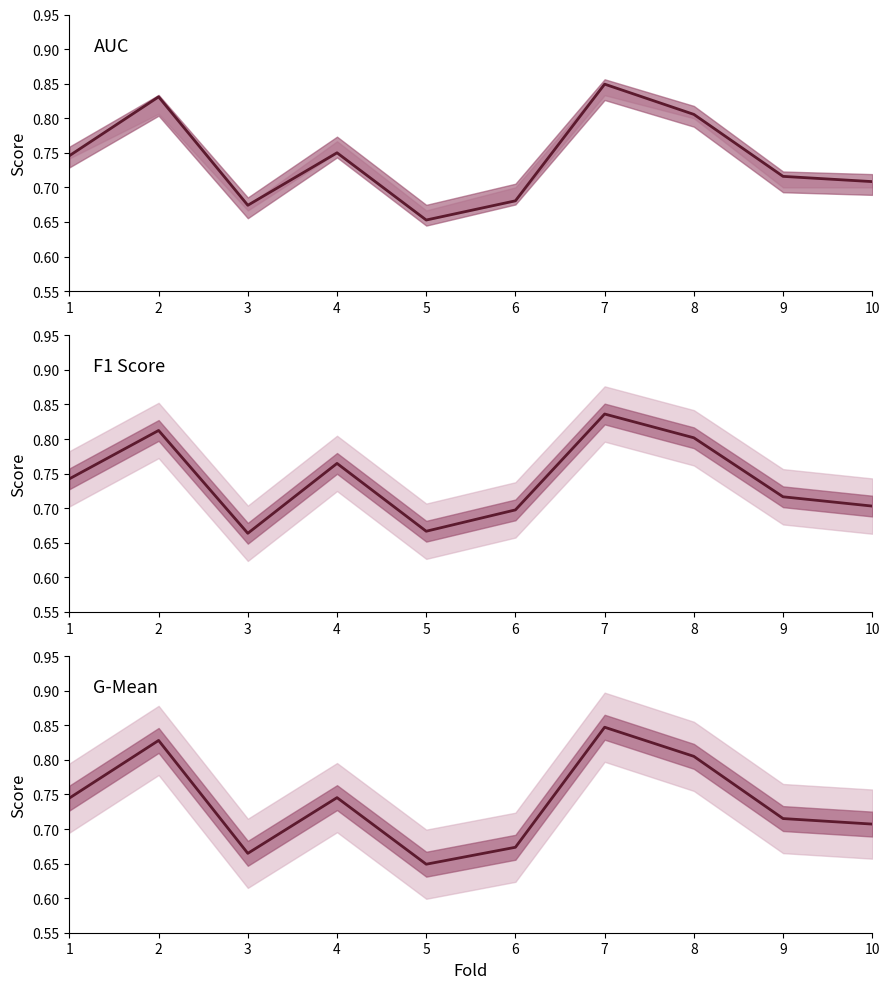

At which category is the sum across all series the highest?

7